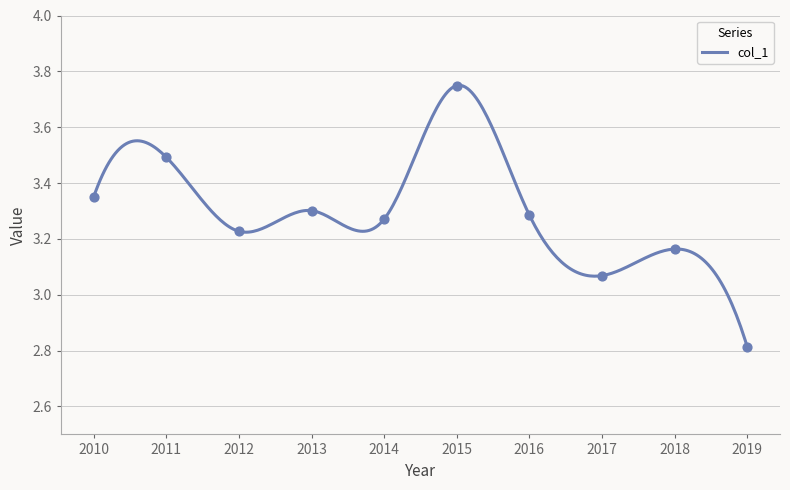

Approximately how many times larger is the value at 2011 compared to 2015?

0.9